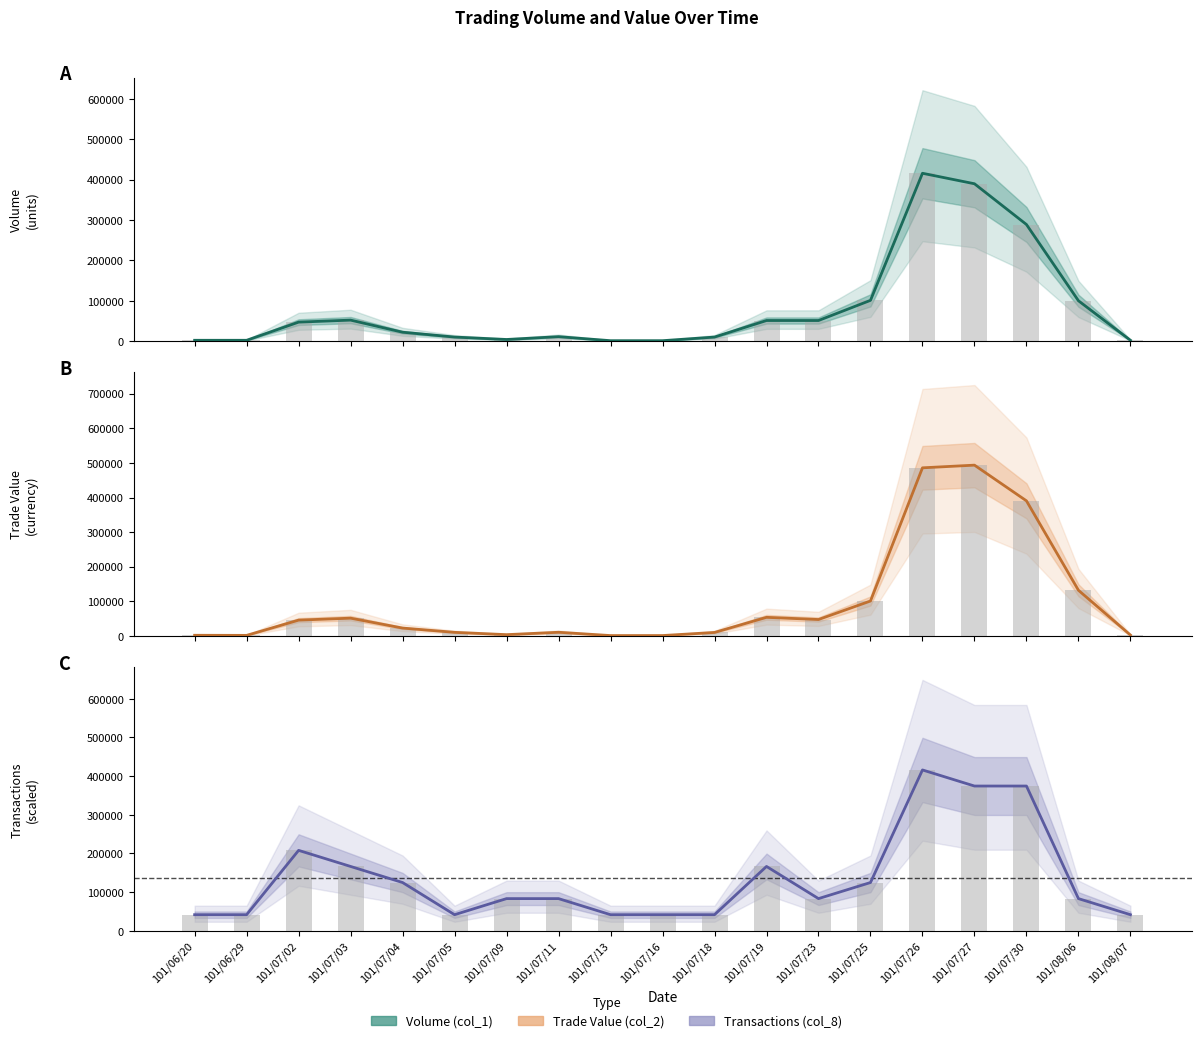

The Volume (col_1) series shows 14821 at 101/07/11. True or false?

False